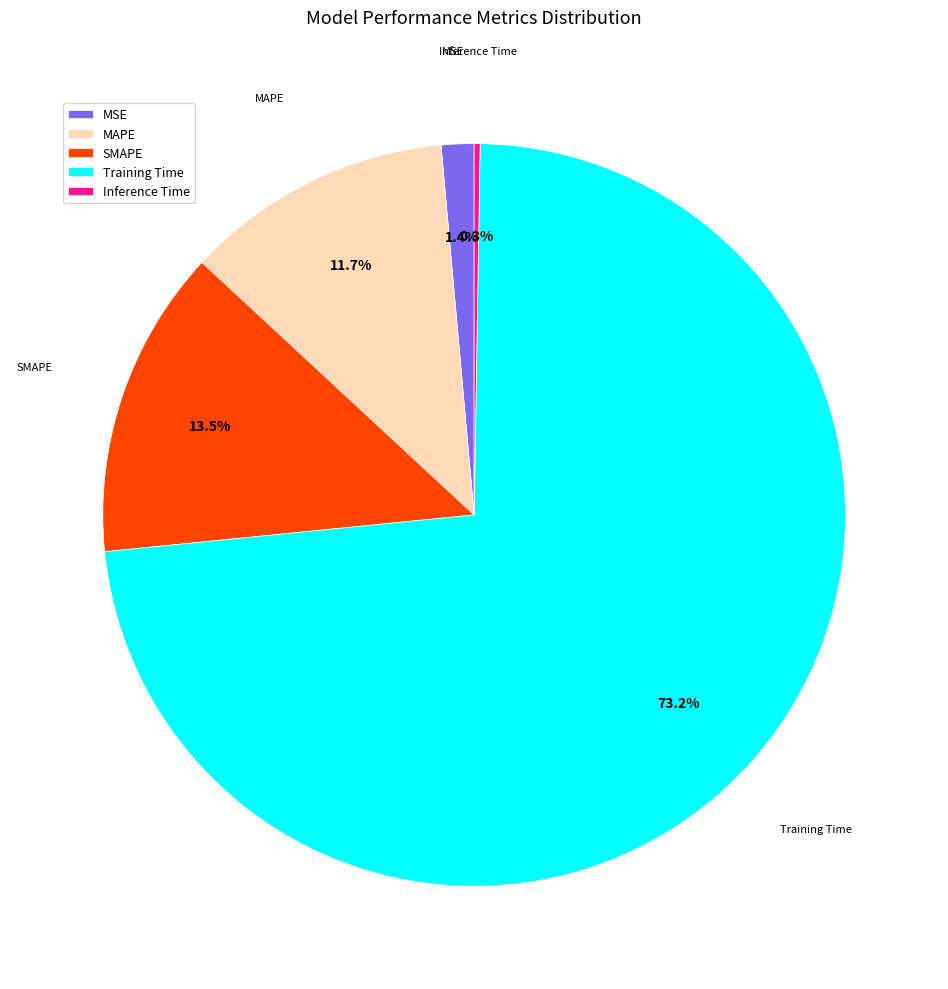

Does any single category account for the majority?

Yes